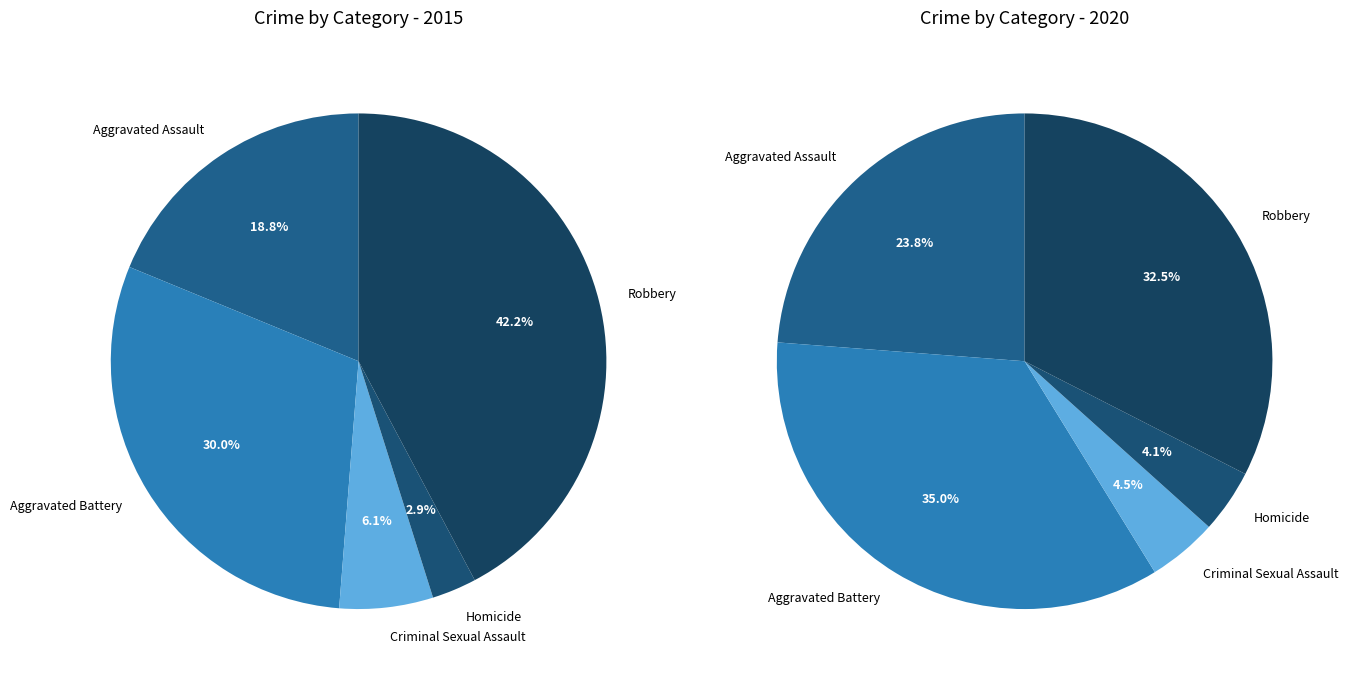

To the nearest percent, what portion does Homicide represent?

3%